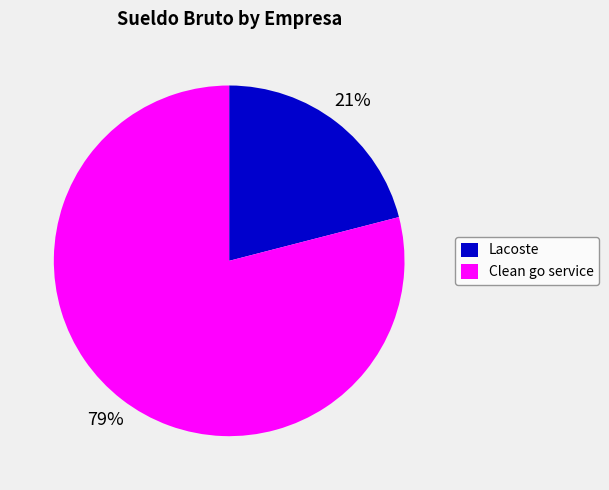

Which slice is the smallest?

Lacoste